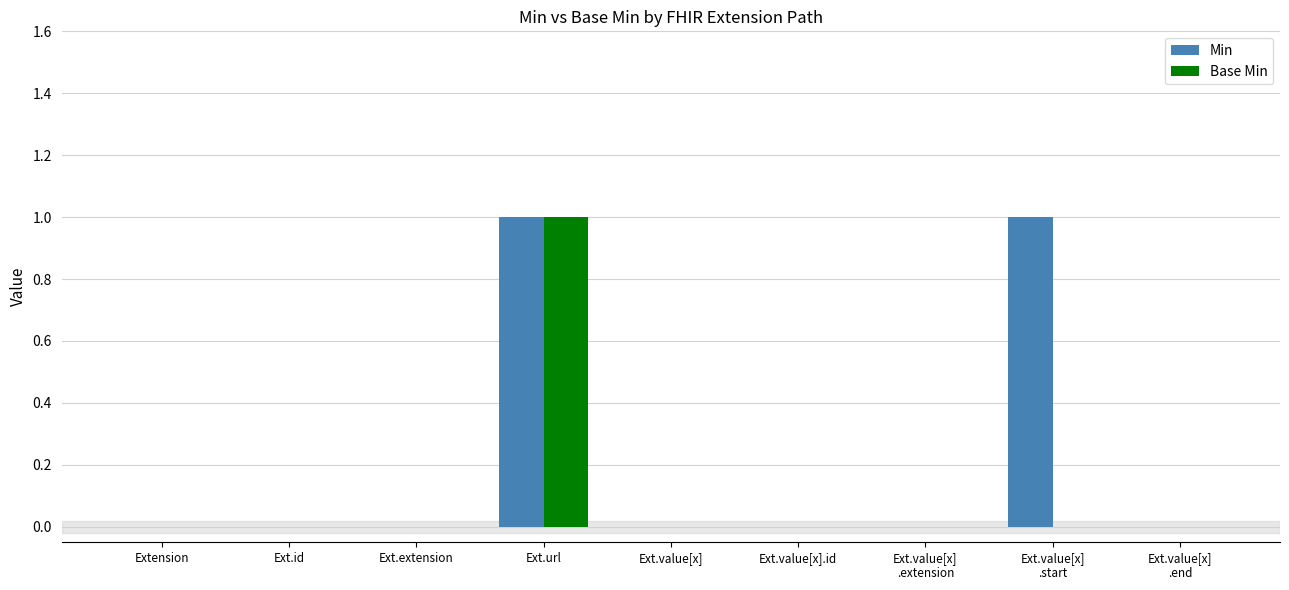

True or false: Min has a value of 0 at Ext.value[x]
.extension.

True